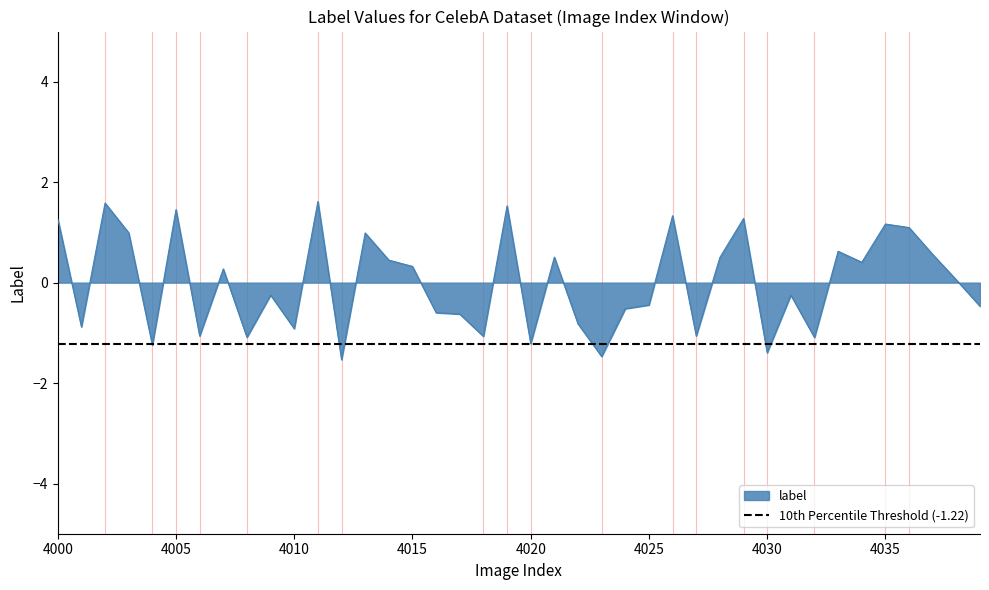

The label series shows 1.8 at 4000. True or false?

False